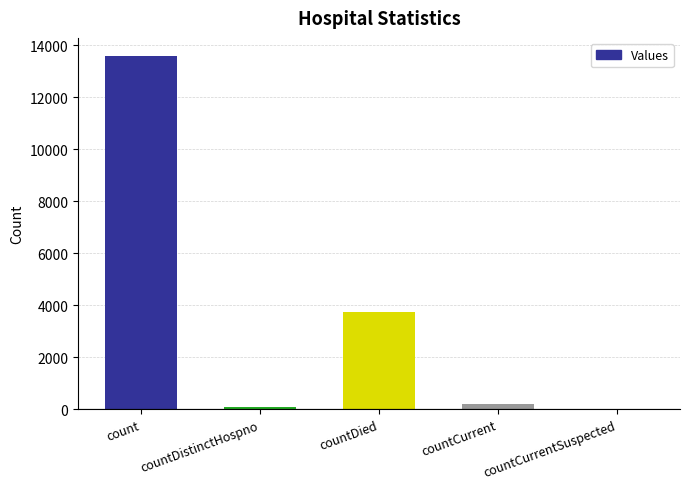

How many values are above zero?

4